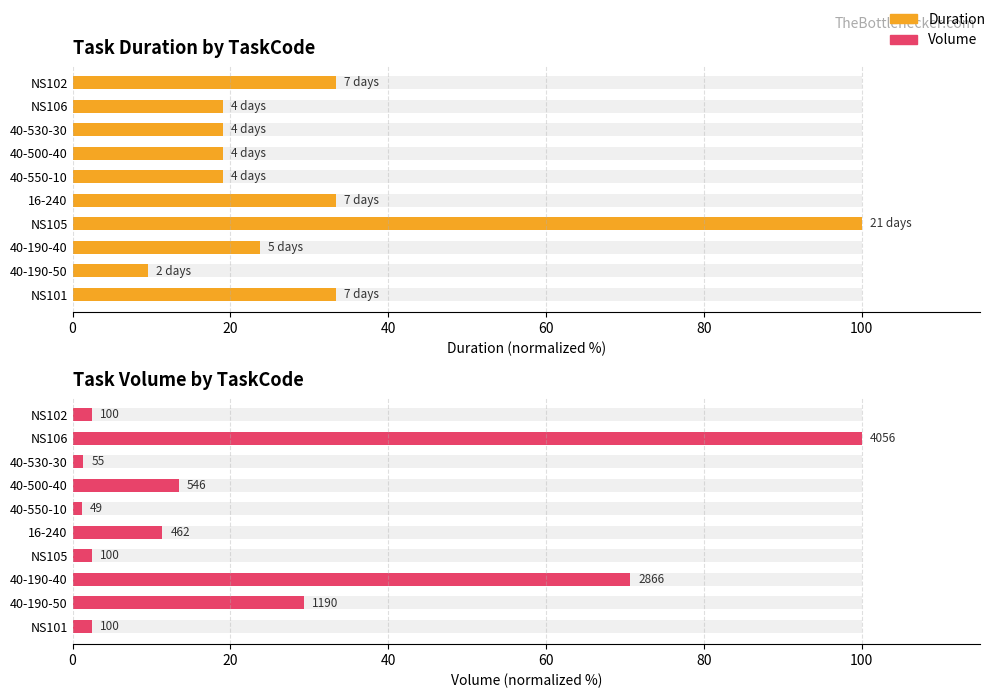

What is the sum of all Volume values?

234.8